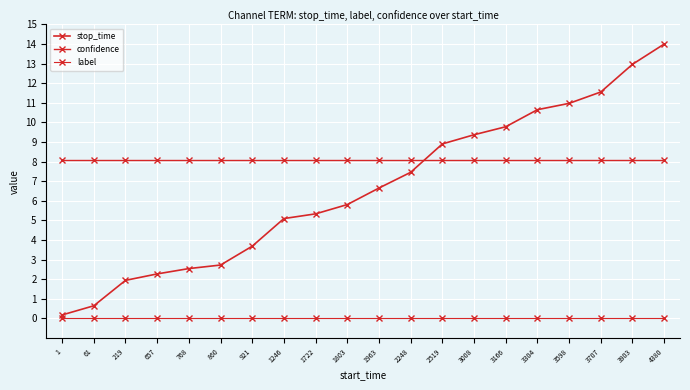

List the series in order of their overall mean, lowest first.

label, stop_time, confidence